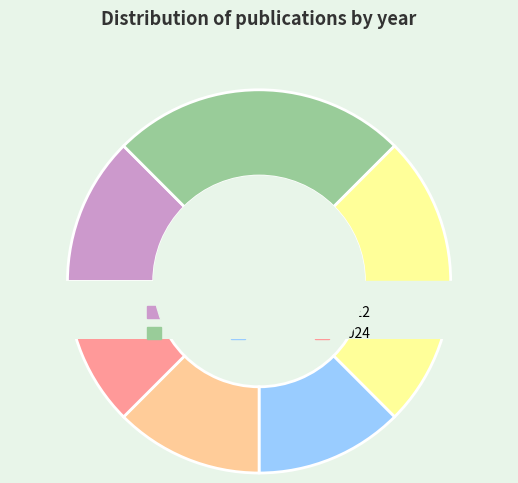

To the nearest percent, what portion does 2015 represent?

12%